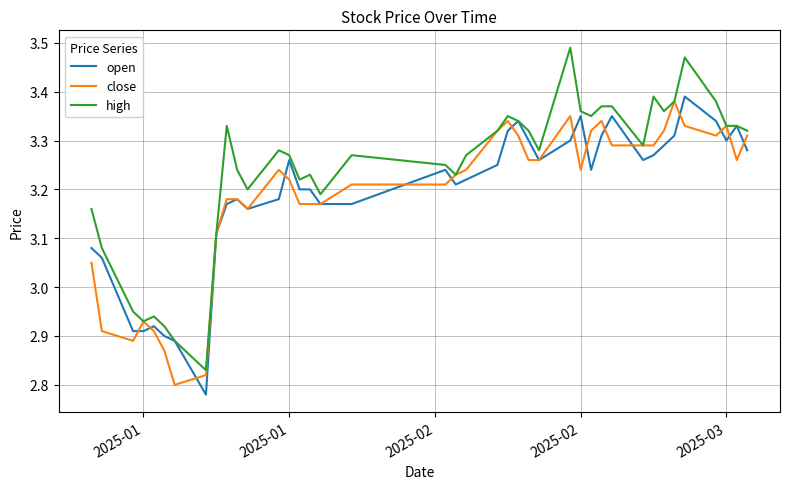

Which series has the largest total across all categories?

high